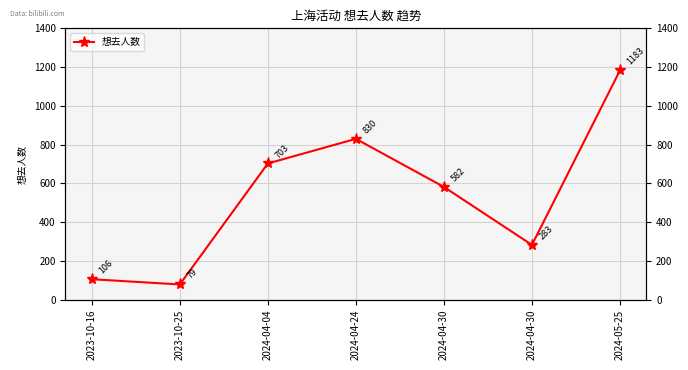

Between 2023-10-16 and 2024-04-30, which is larger?

2024-04-30